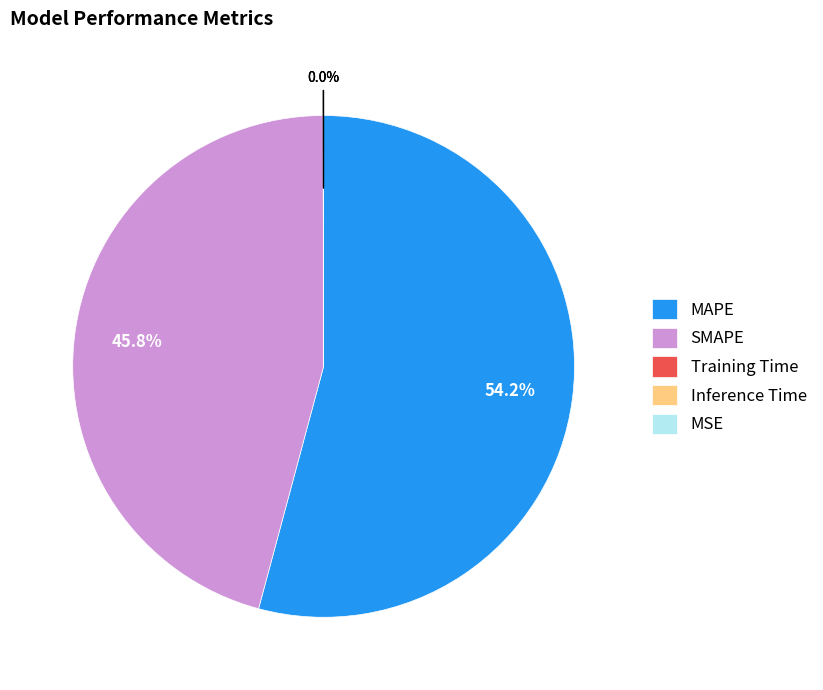

What is the total percentage of MAPE and SMAPE?

100.0%